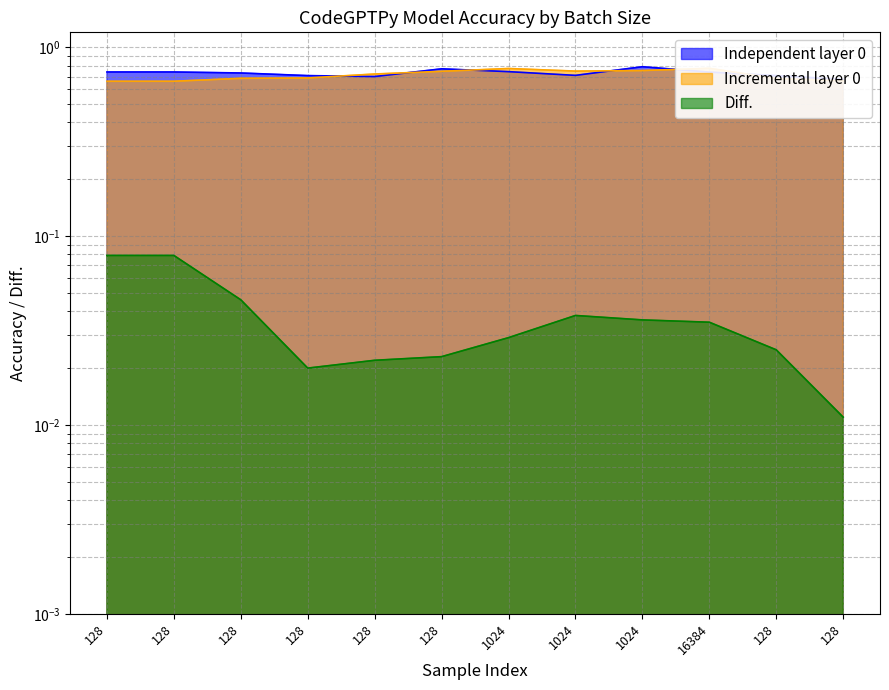

What is the difference between the maximum and minimum values in the Independent layer 0 series?

0.1